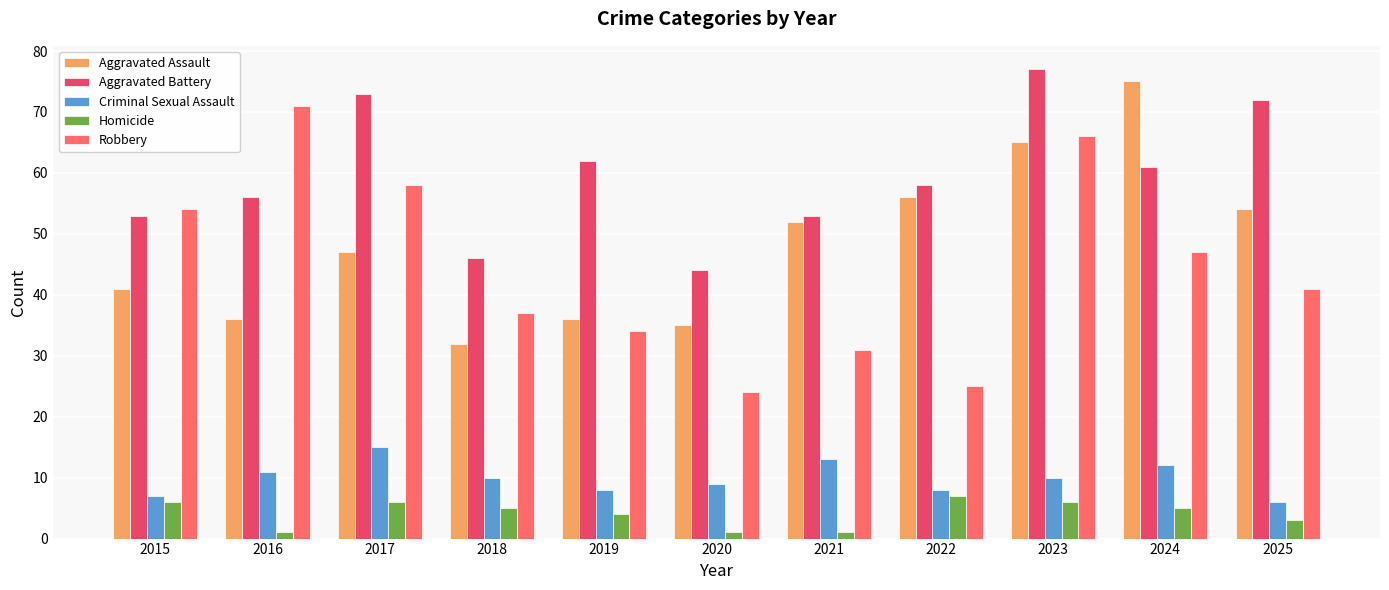

Which series changed the most between 2018 and 2025?

Aggravated Battery